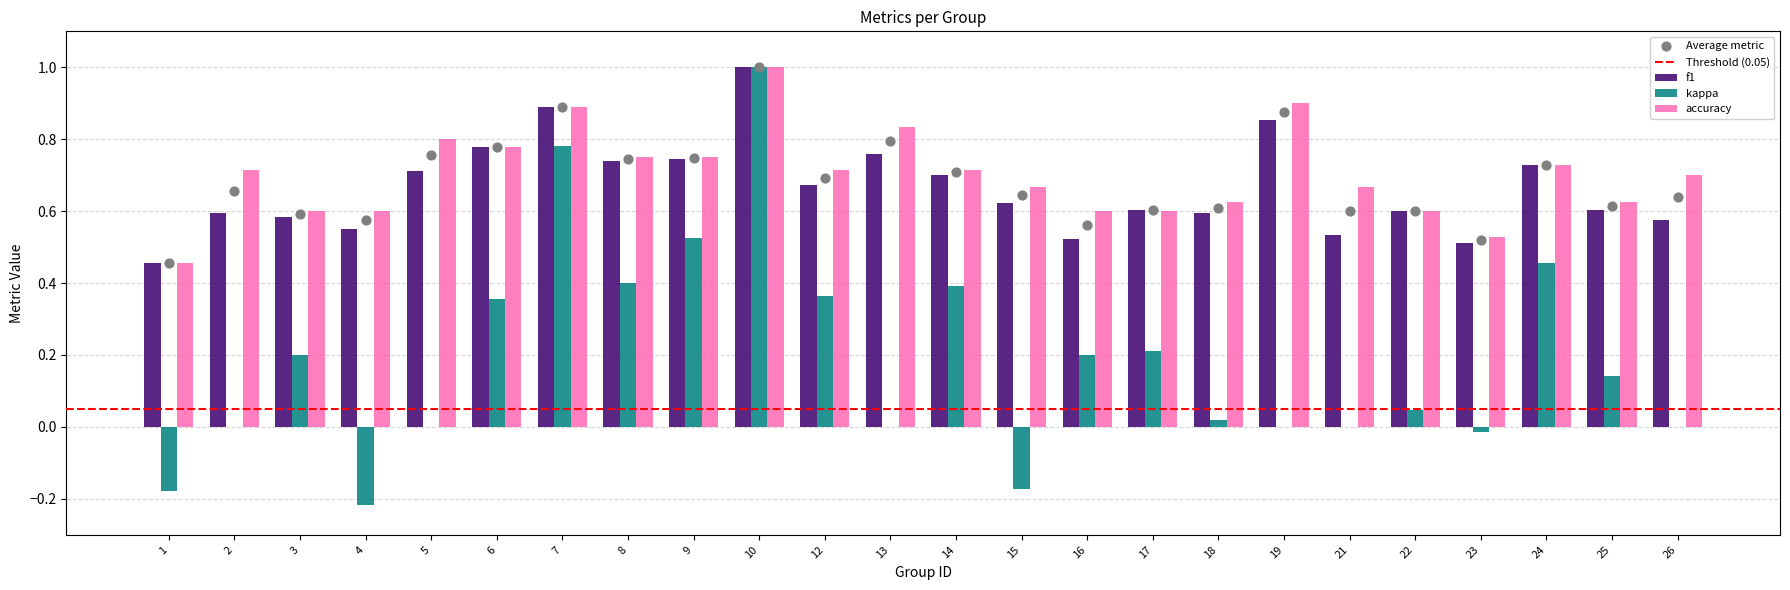

Which series reaches the minimum Y coordinate?

kappa